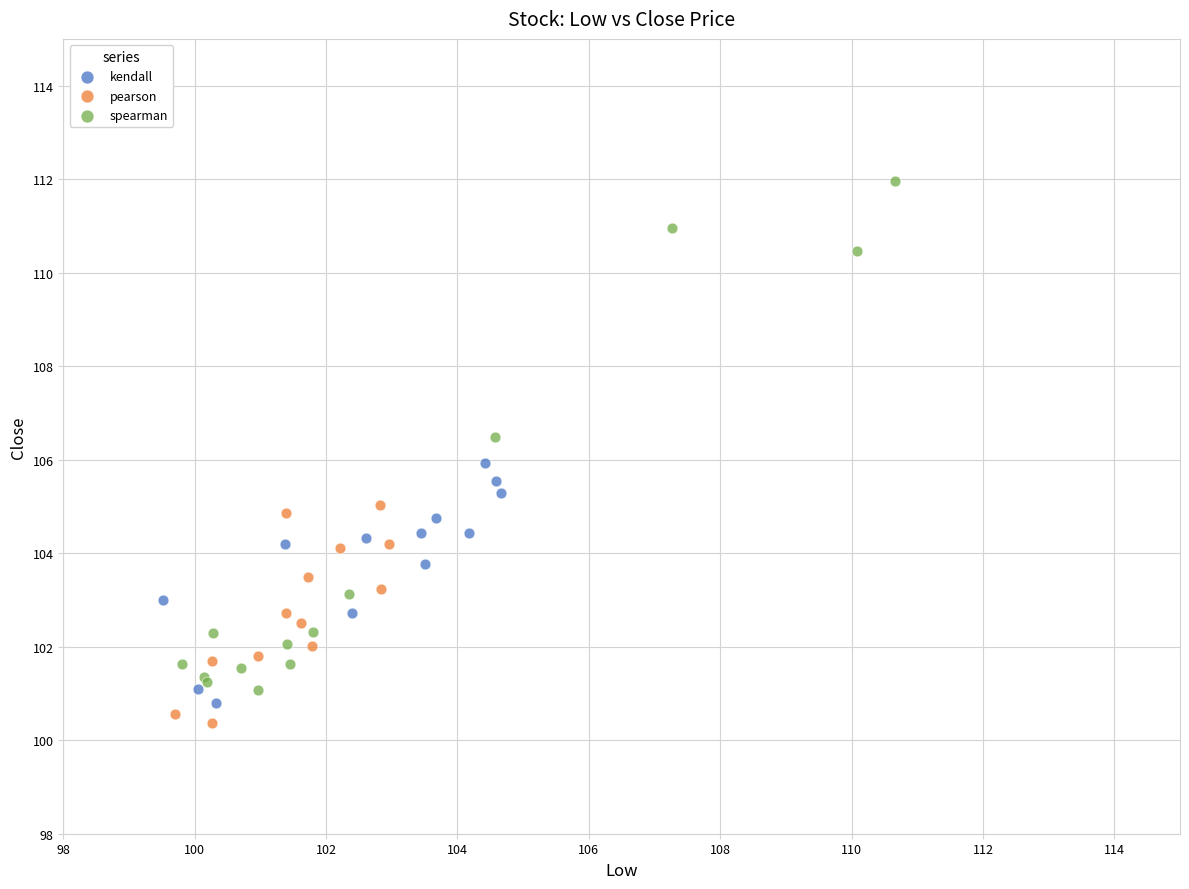

Which series has the widest spread of Y values?

spearman